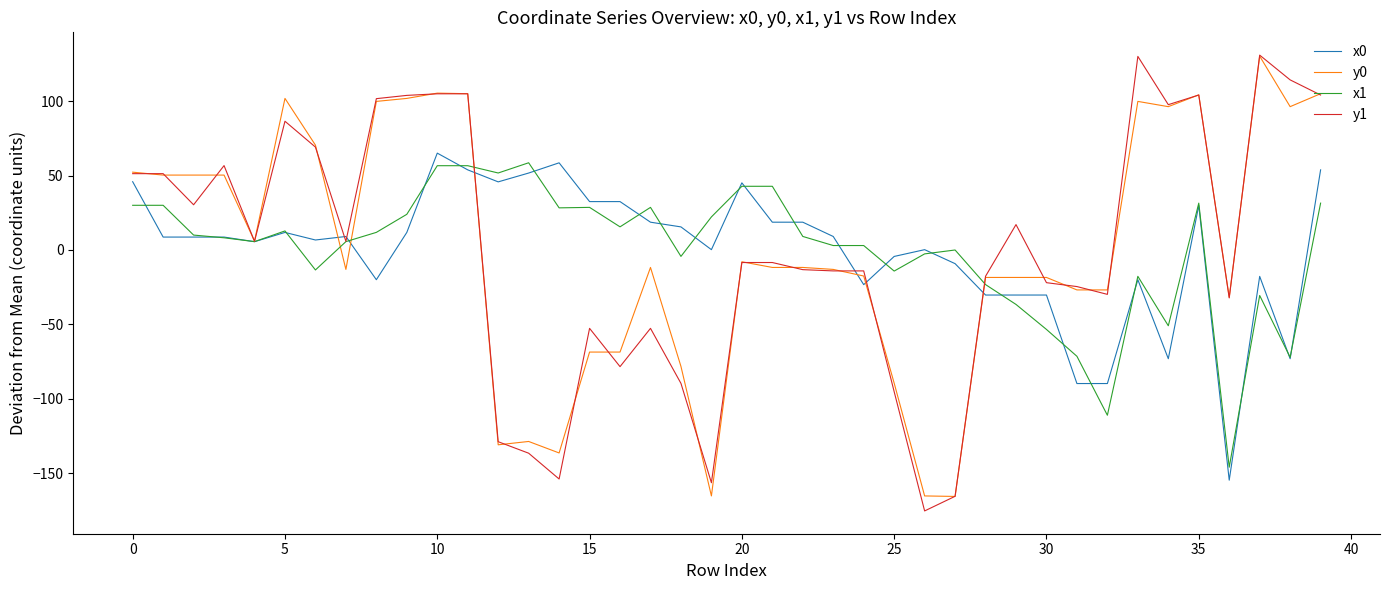

What is the greatest value displayed?

131.0